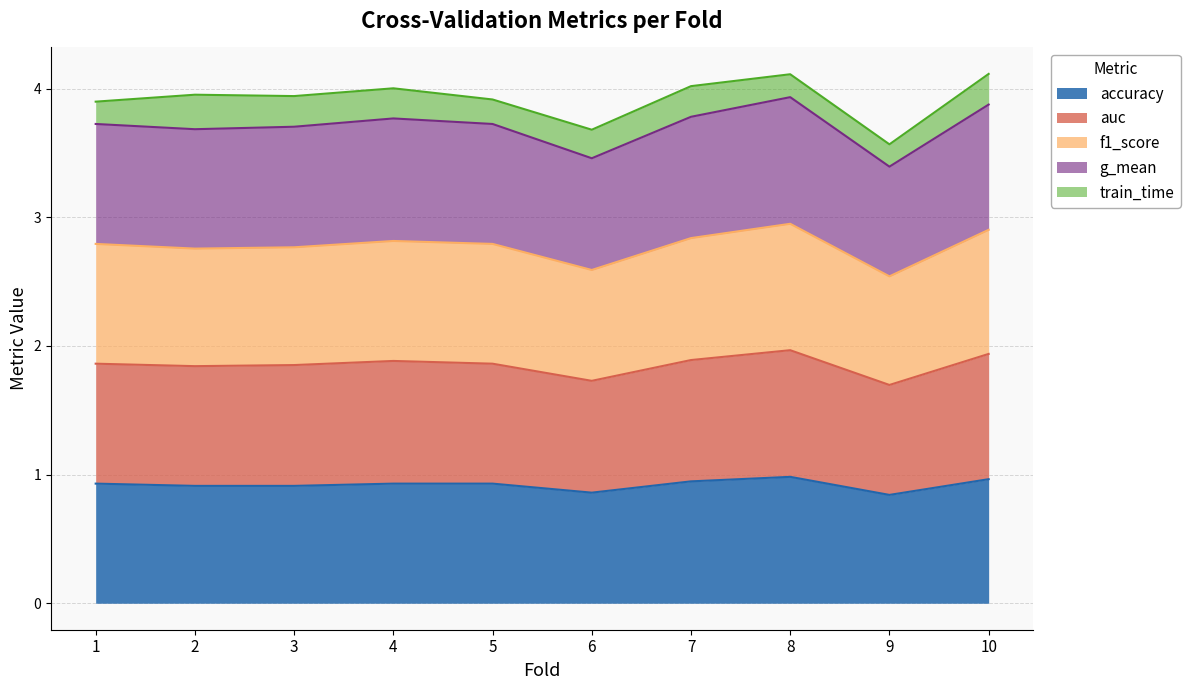

The value of accuracy at 2 is 1.3. True or false?

False